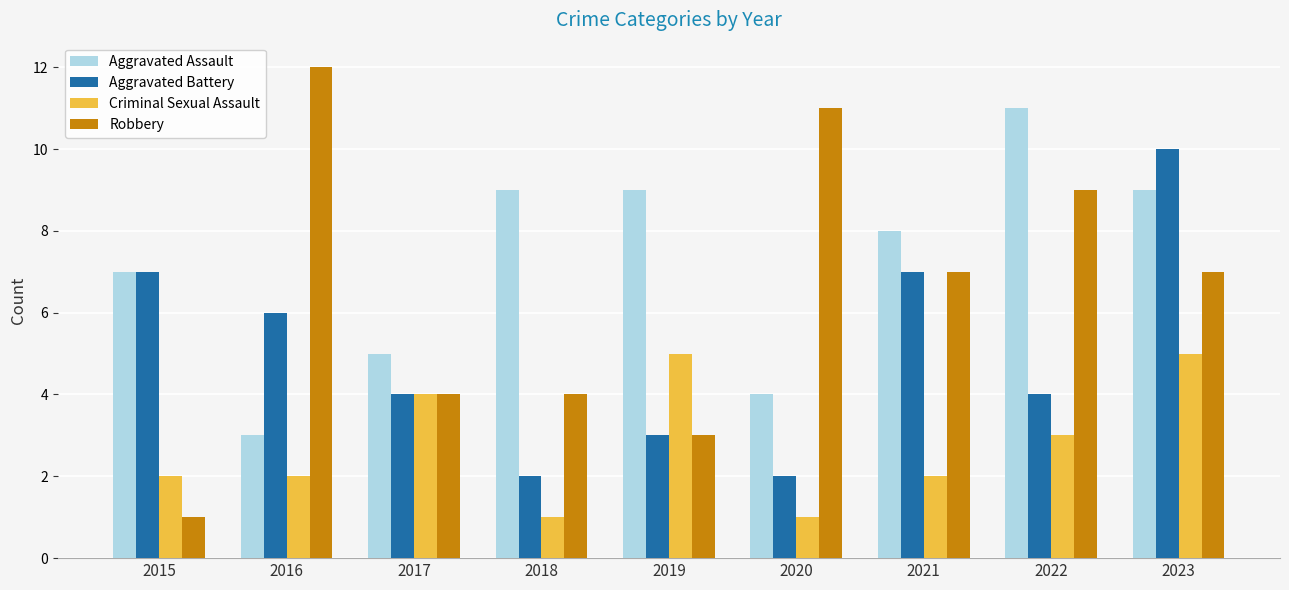

What is the difference between the maximum and second lowest values in the Aggravated Assault series?

7